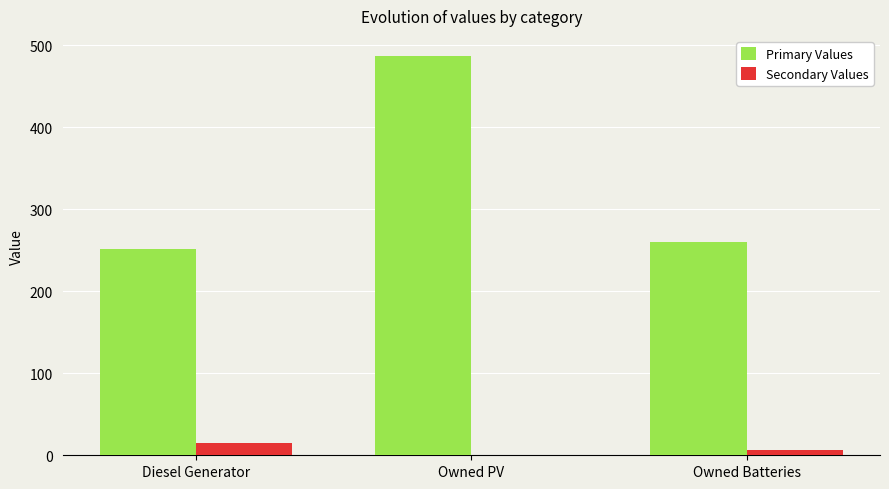

Reading left to right, list all the values displayed in this chart.

Primary Values: Diesel Generator=252	Owned PV=487	Owned Batteries=260
Secondary Values: Diesel Generator=15	Owned PV=0	Owned Batteries=6